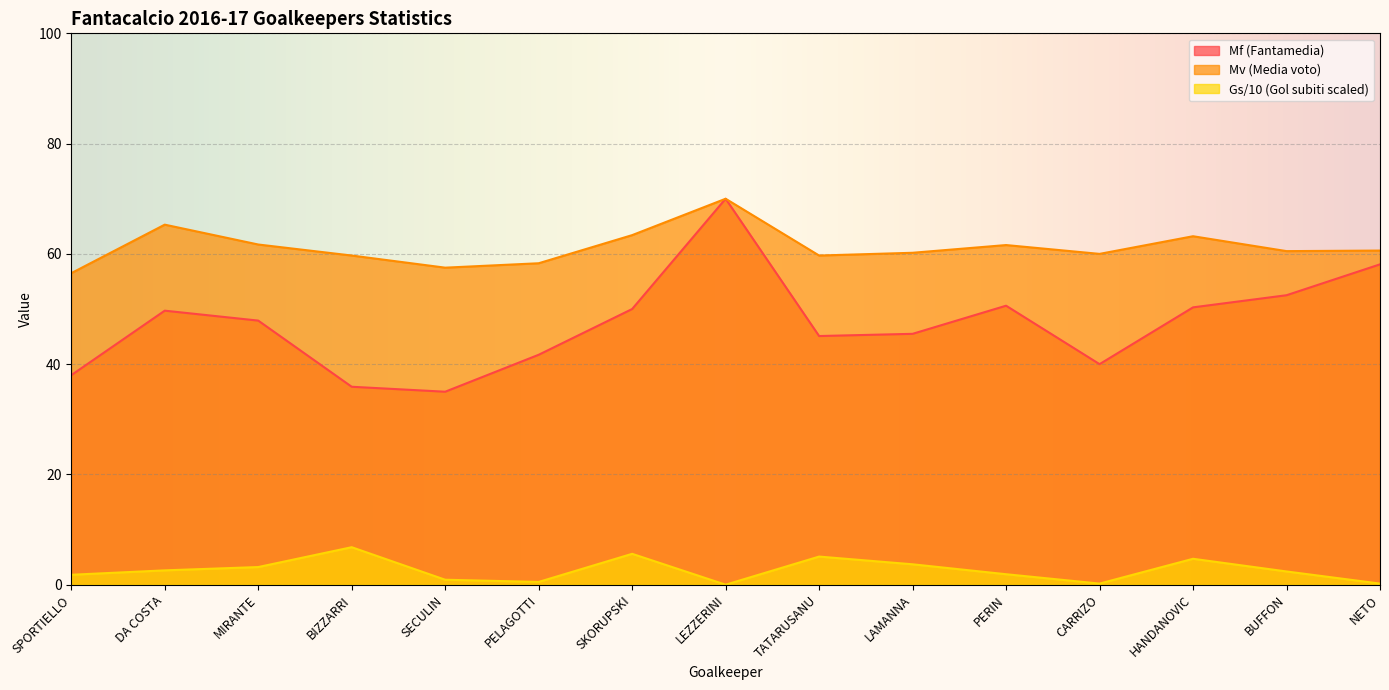

List the series in order of their overall mean, lowest first.

Gs/10 (Gol subiti scaled), Mf (Fantamedia), Mv (Media voto)